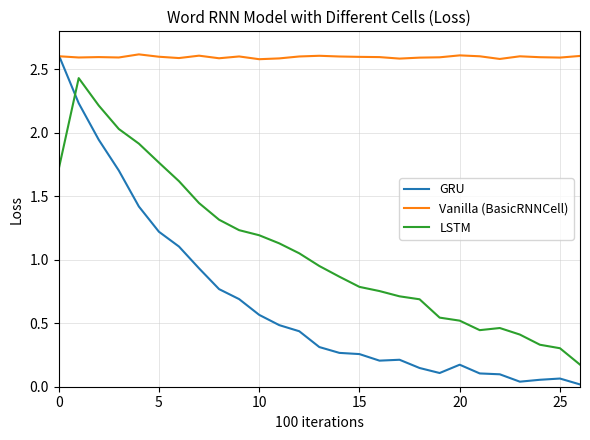

Which series has the largest range (max minus min)?

GRU